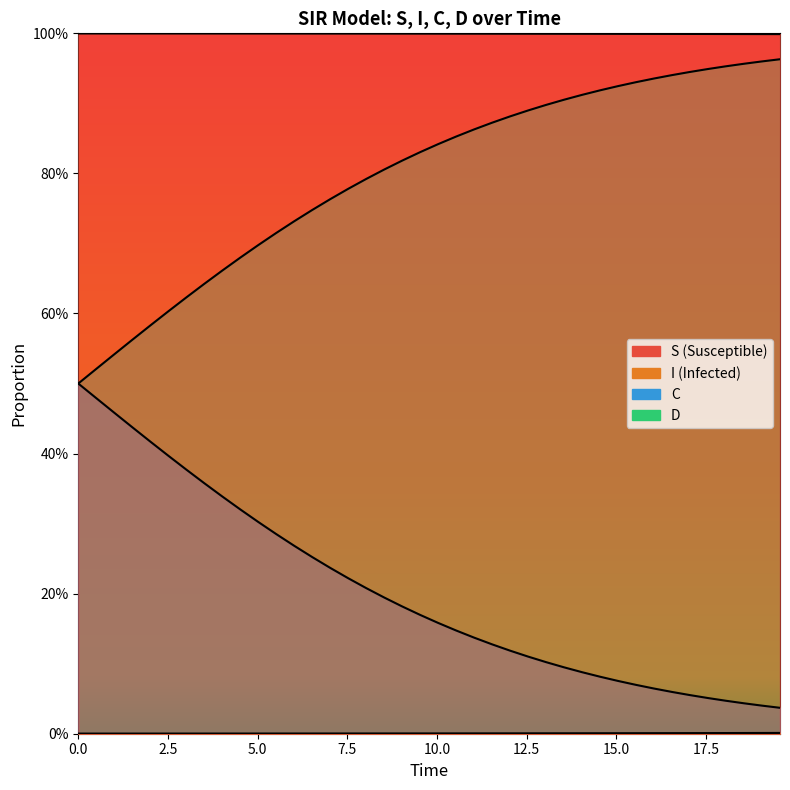

Between 5.0 and 7.5, which is larger?

7.5